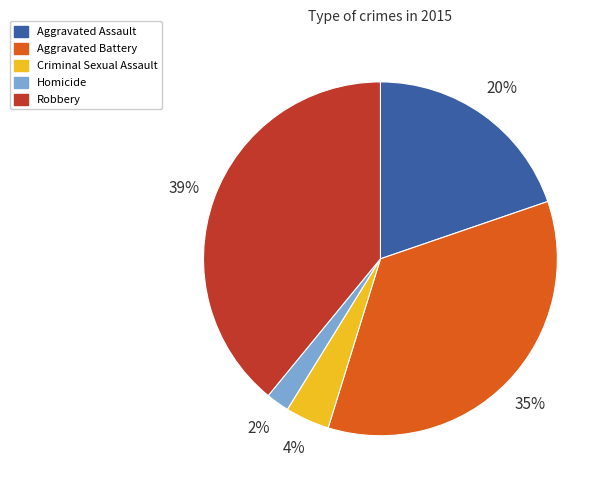

Is the sum of Homicide and Aggravated Battery greater than half?

No